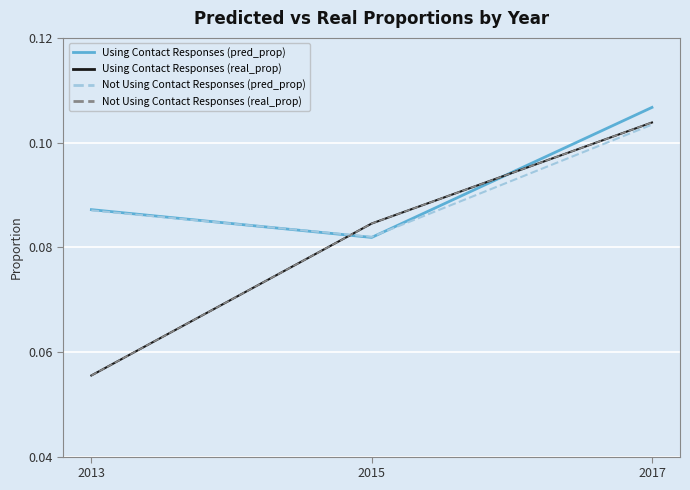

What is the average value of the Using Contact Responses (real_prop) series?

0.1